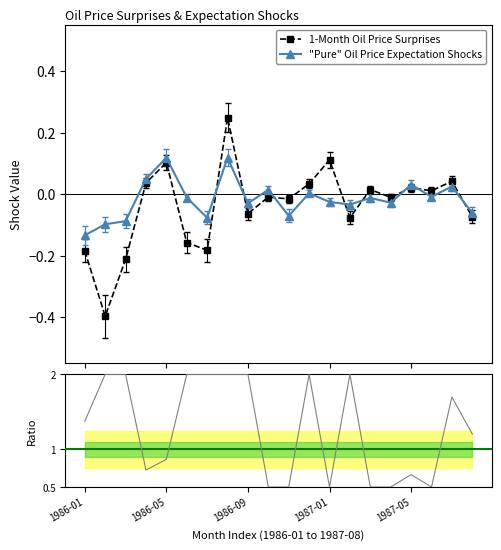

List the labels in order of "Pure" Oil Price Expectation Shocks value, smallest first.

1986-01, 1986-05, 1986-09, 6, 10, 19, 13, 8, 15, 12, 14, 5, 17, 11, 9, 18, 16, 1987-01, 1987-05, 7